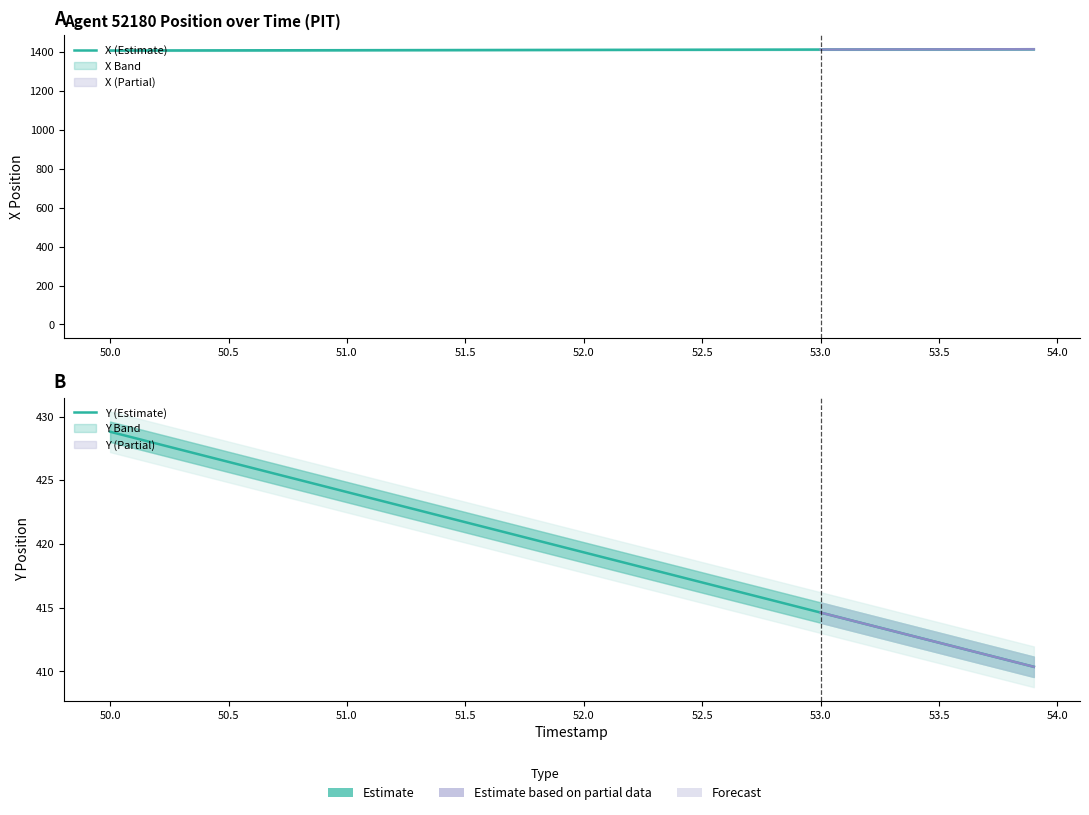

What is the minimum value for Y (Estimate)?

410.4